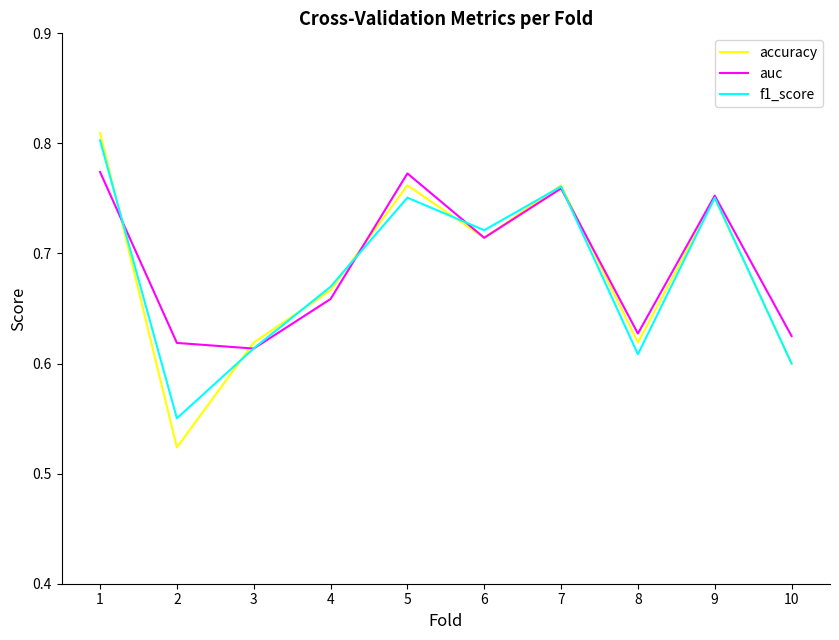

The value of auc at 5 is 1.4. True or false?

False